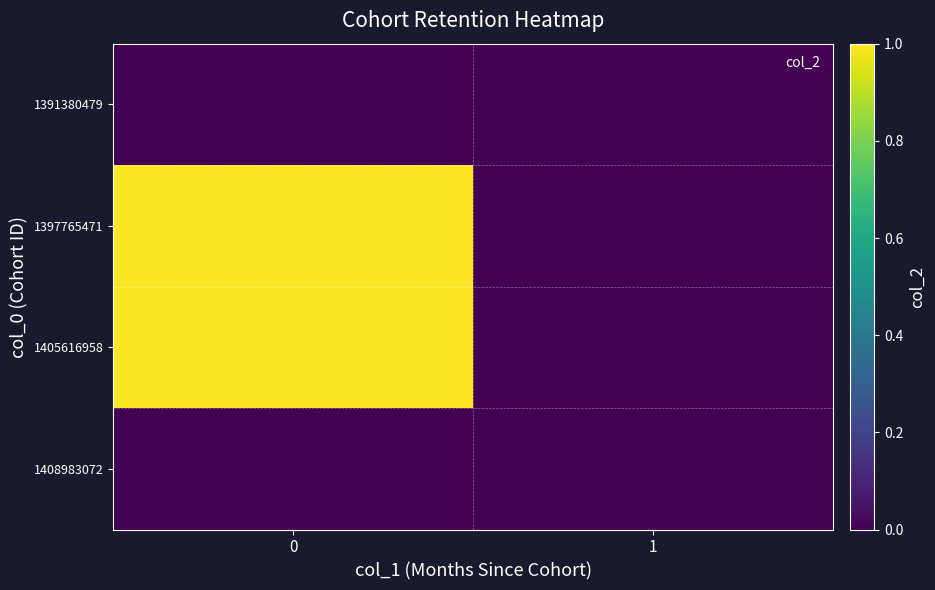

What is the maximum value shown in the chart?

1